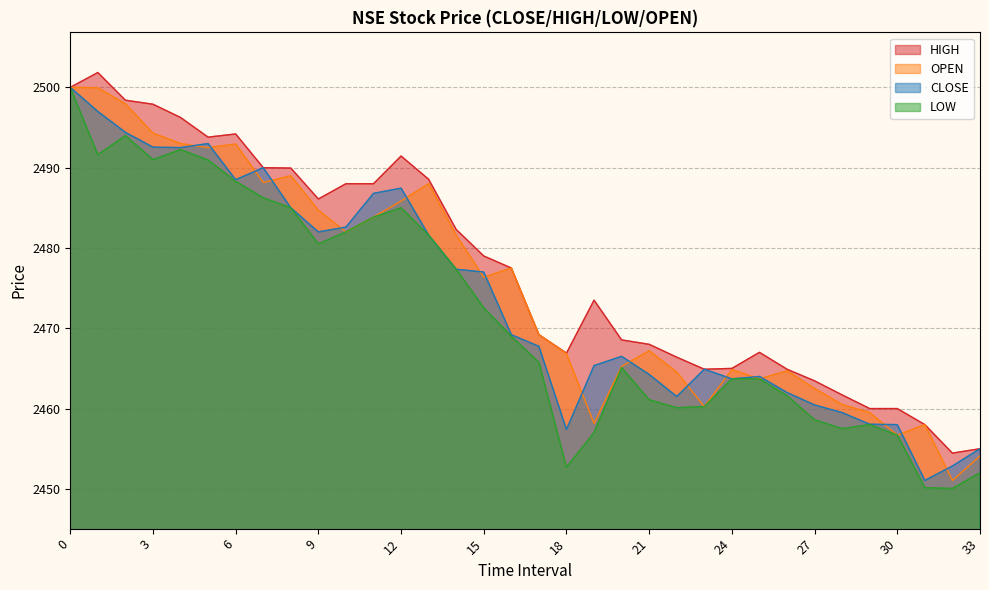

At which category does CLOSE reach its first local peak?

5